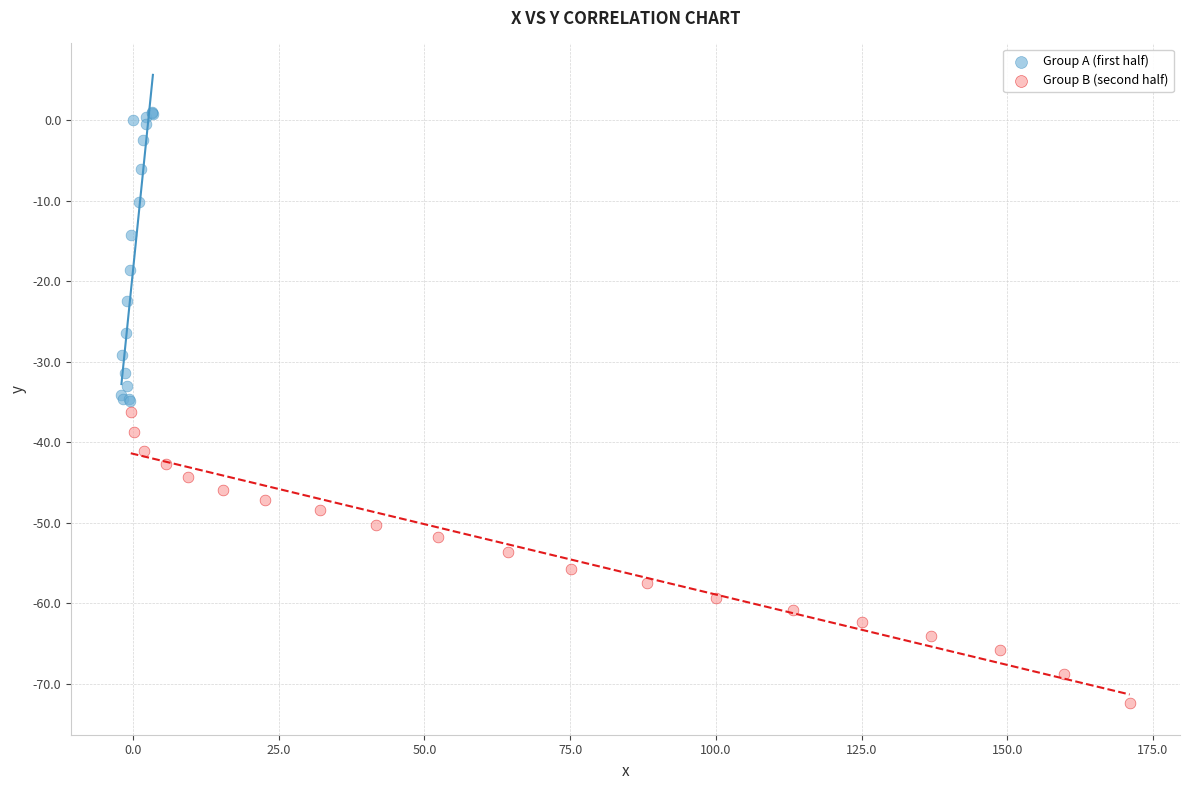

Which series contains the highest Y value?

Group A (first half)